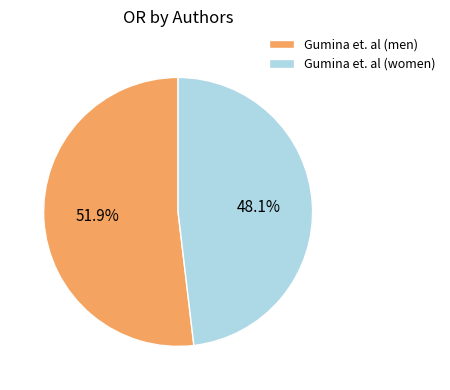

Combined, what portion of the pie is Gumina et. al (women) and Gumina et. al (men)?

100.0%